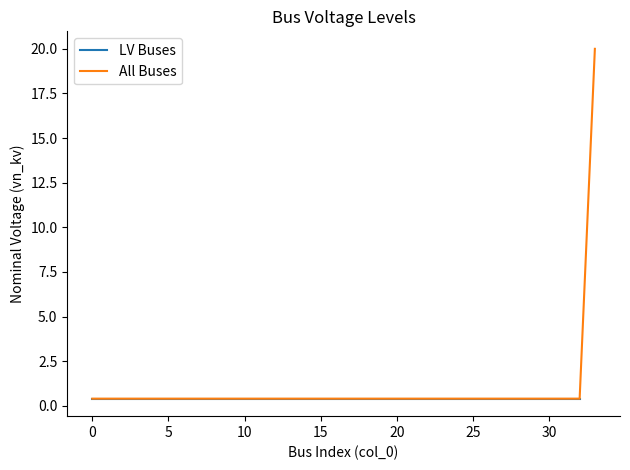

Read the value at 5.

0.4